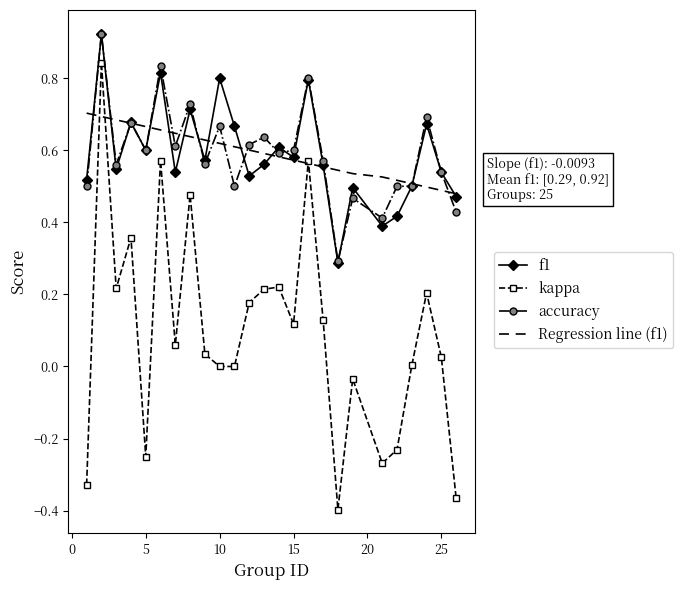

Which series has the widest spread of values?

kappa